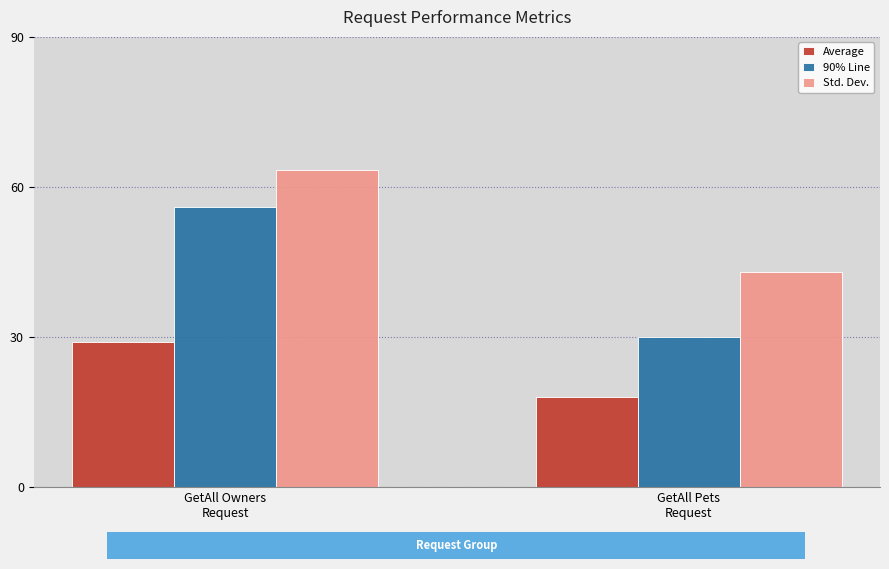

Which series has the widest spread of values?

90% Line